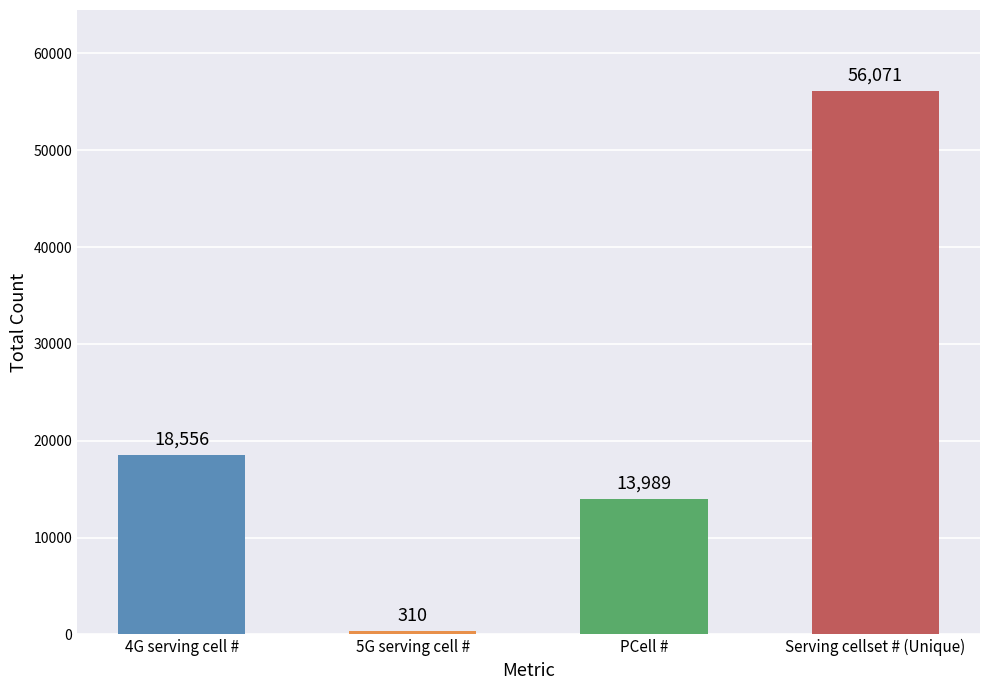

Rank the categories by value from highest to lowest.

Serving cellset # (Unique), 4G serving cell #, PCell #, 5G serving cell #